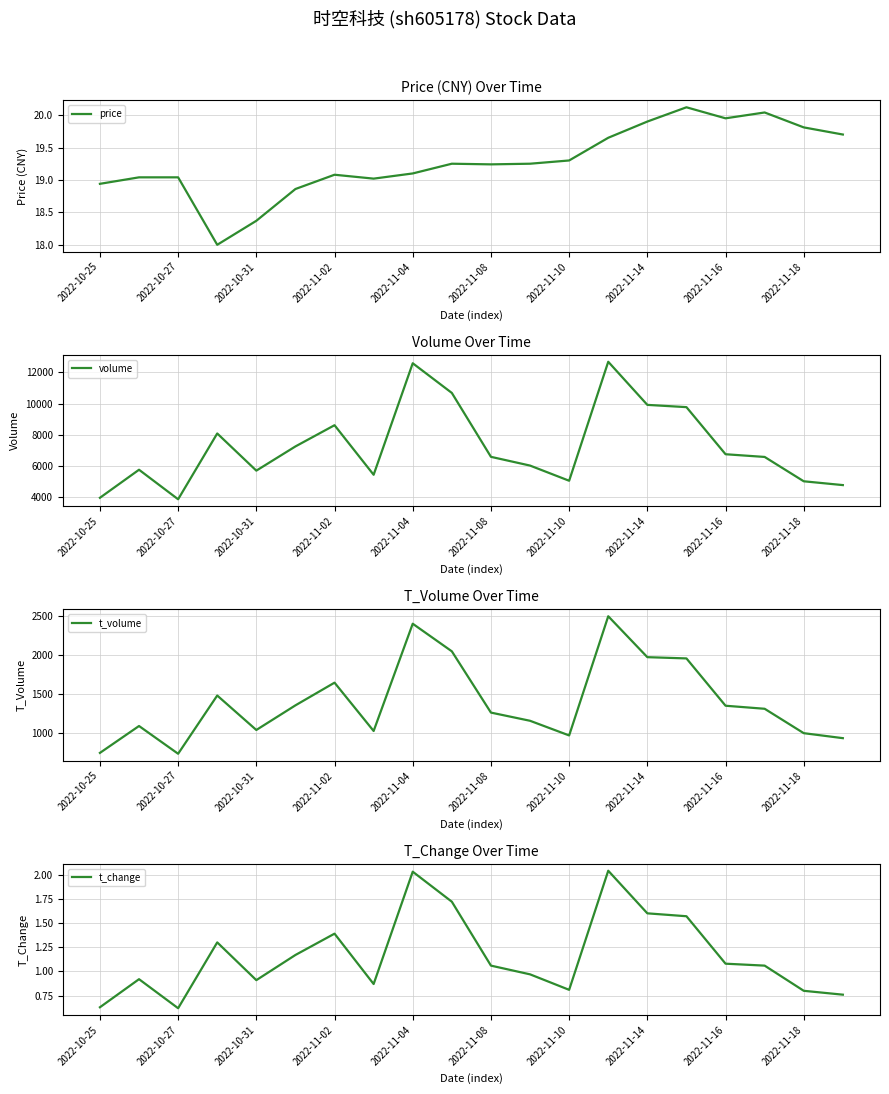

How many values in the t_change series are below 1?

9